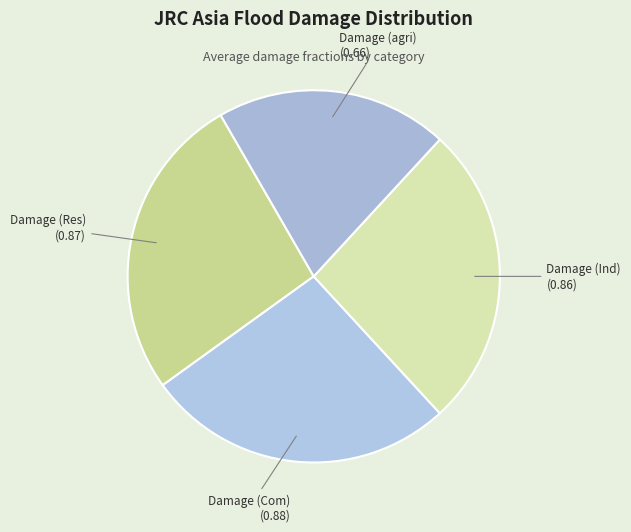

Is it true that Damage (Ind) is 17% of the pie?

False